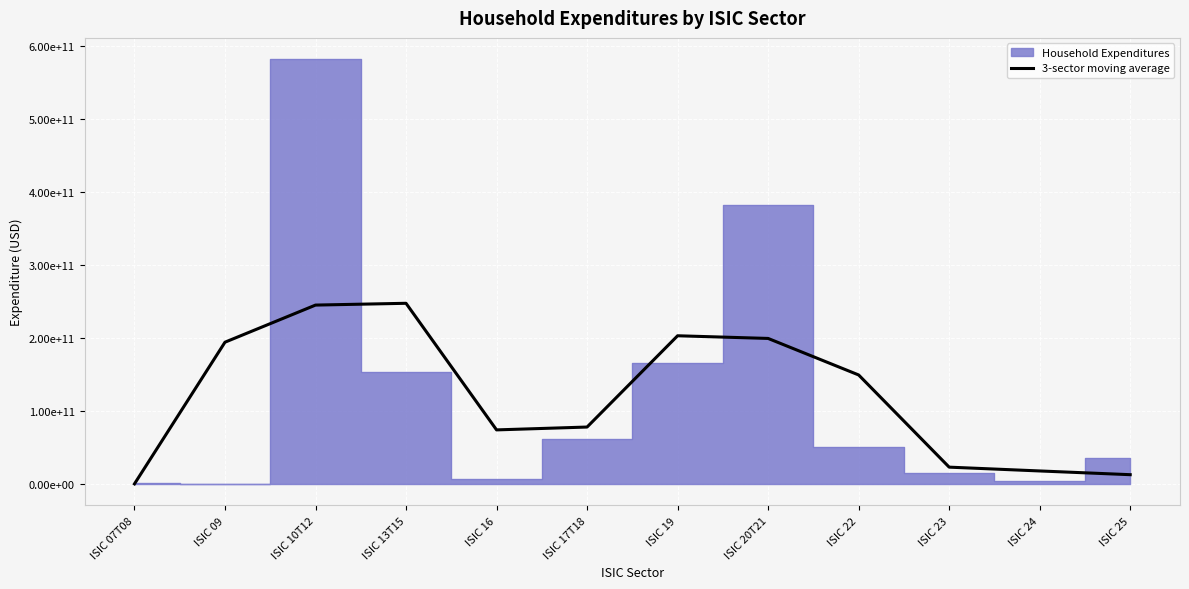

Is it true that the value at ISIC 20T21 is 199804297082.8?

True